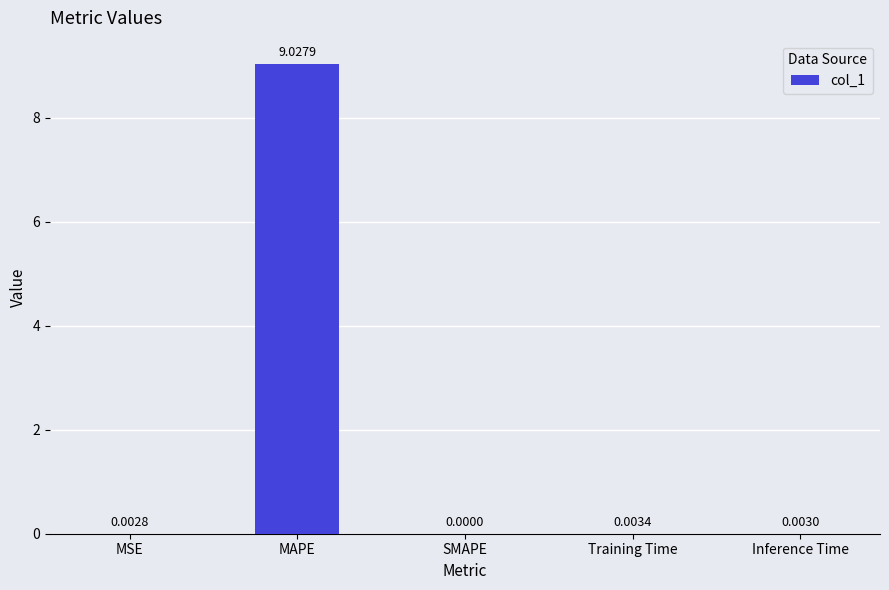

At which category does the chart reach its peak across all series?

MAPE